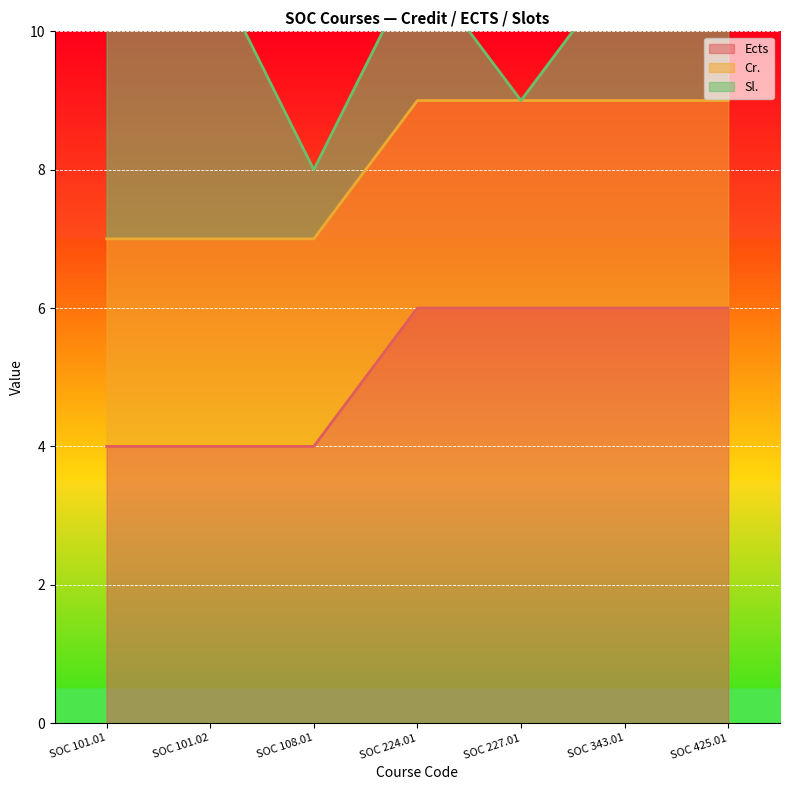

The value of Ects at SOC 101.02 is 6. True or false?

False